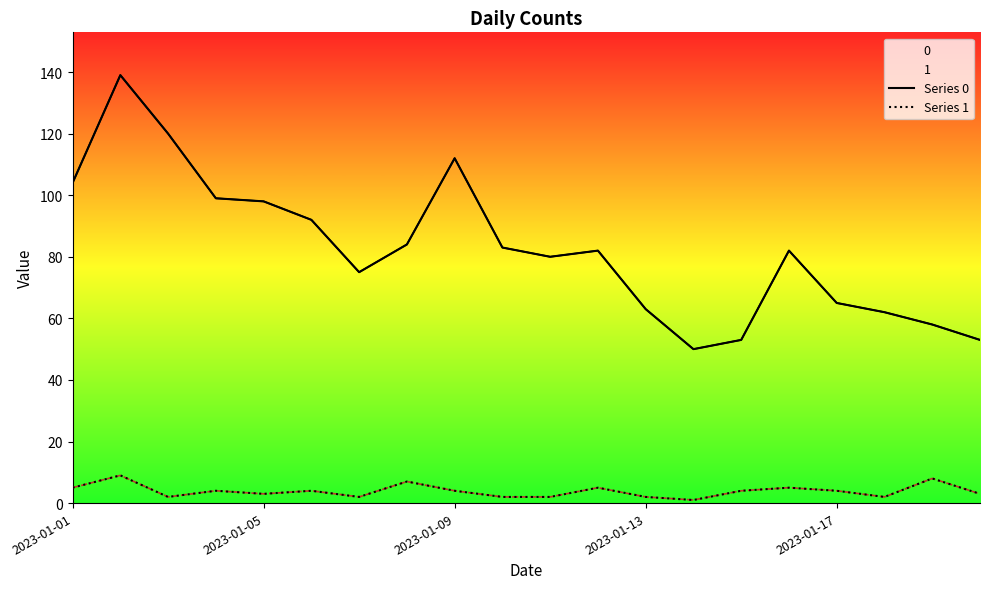

List the series in order of their peak value, highest first.

Series 0, Series 1